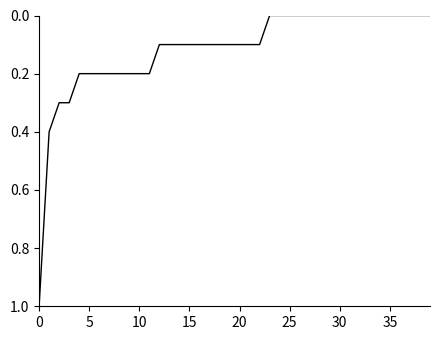

What is the greatest value displayed?

1.0